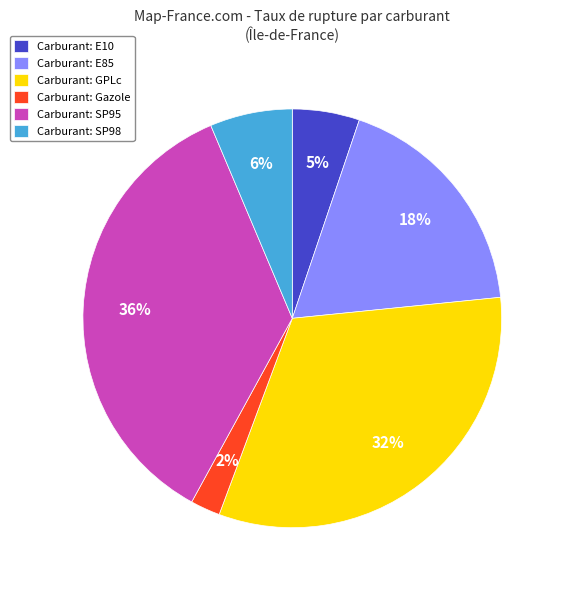

To the nearest percent, what is the difference between the Carburant: E10 and Carburant: E85 slice percentages?

13%